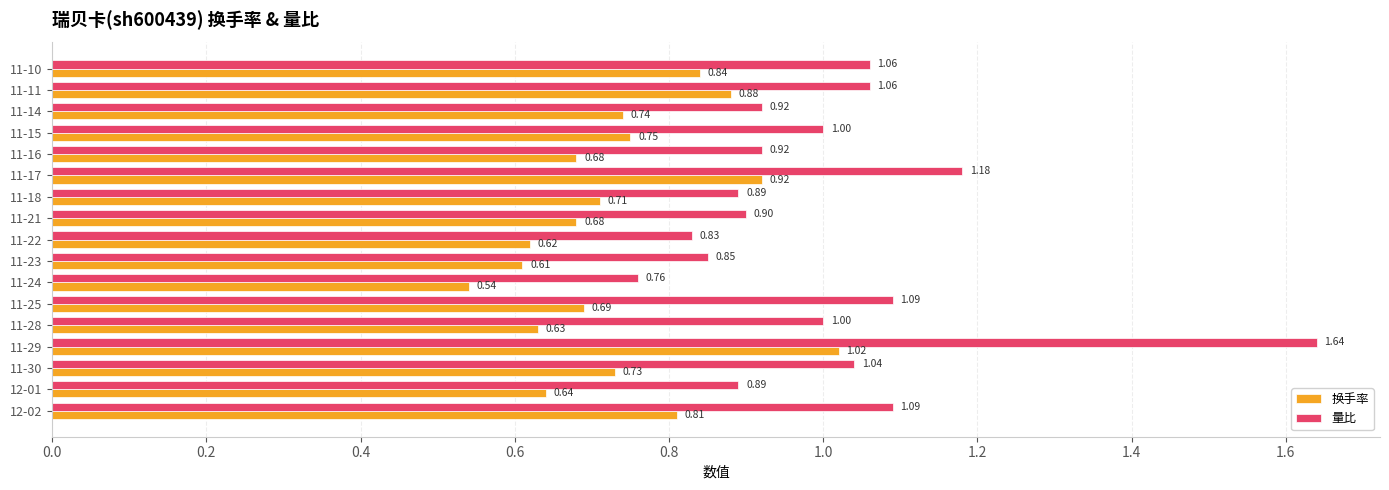

Which series has the largest total across all categories?

量比